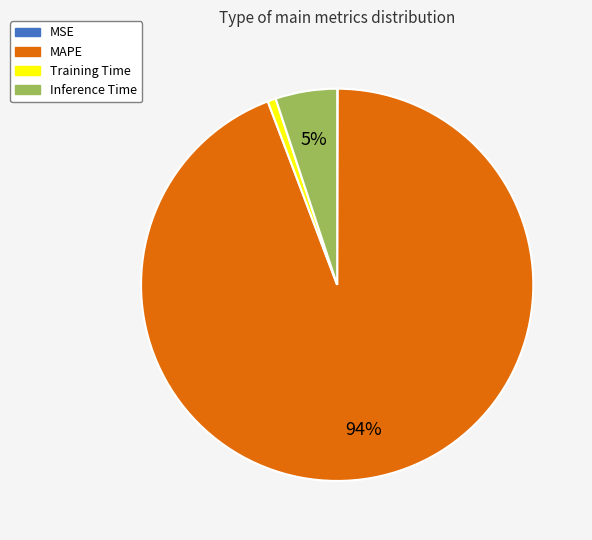

Which slice represents more than half of the pie?

MAPE